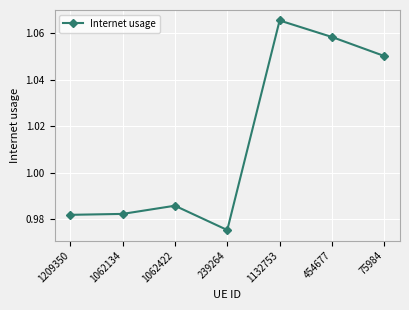

The value at 1132753 is 0.7. True or false?

False